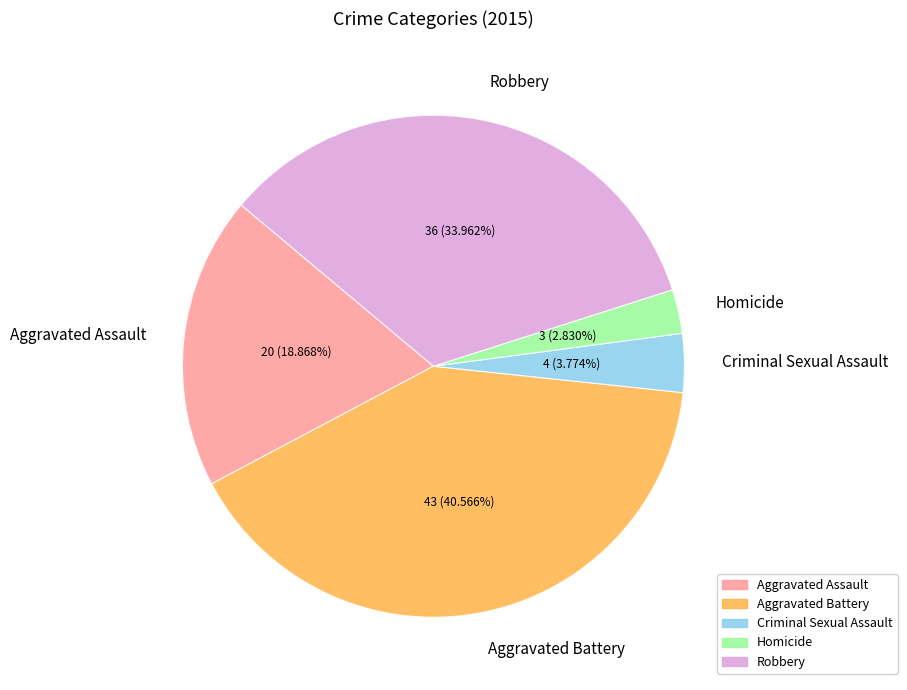

Which has a higher value, Aggravated Battery or Aggravated Assault?

Aggravated Battery